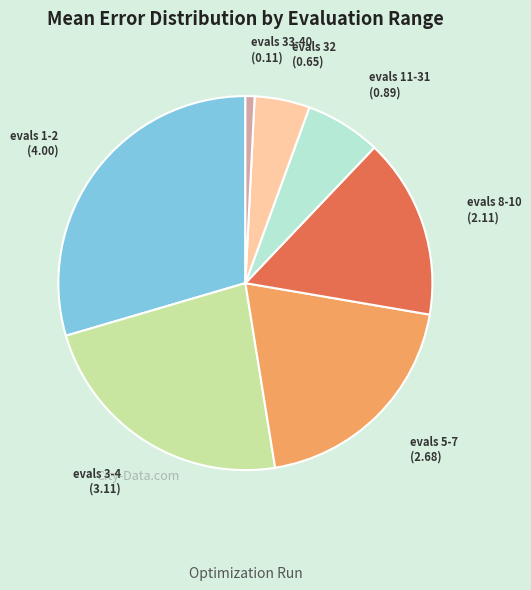

Does any single category account for the majority?

No